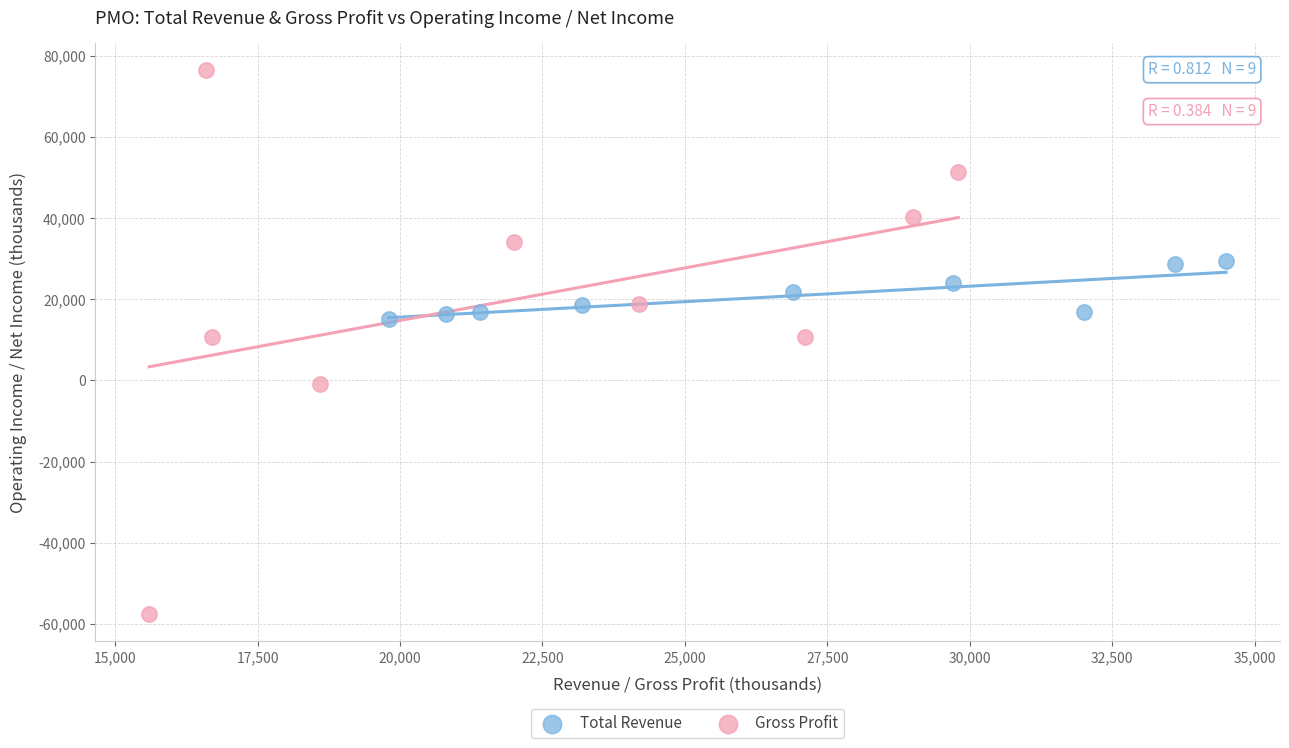

Which series has the largest Y range (max minus min)?

Gross Profit